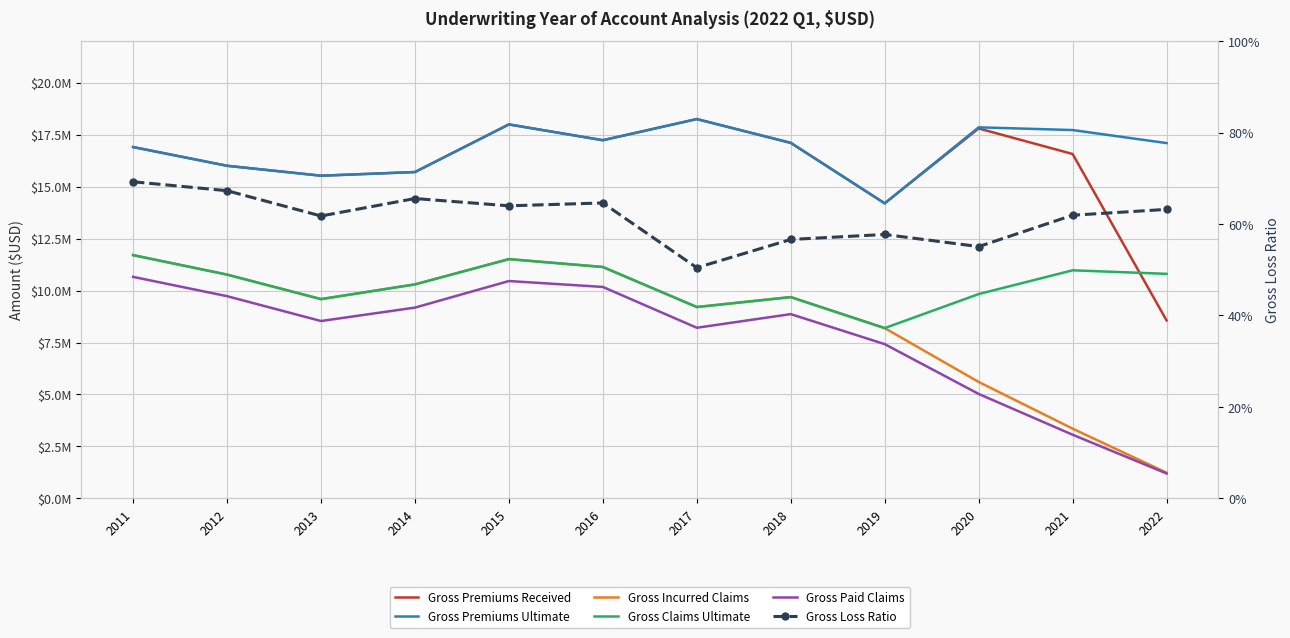

Is the value of Gross Premiums Ultimate at 2018 greater than the value of Gross Claims Ultimate at 2016?

Yes